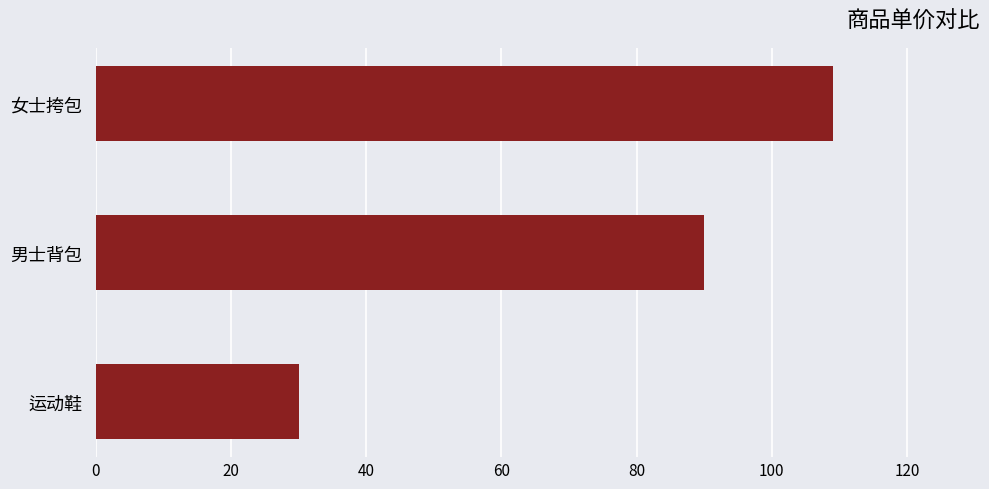

What is the greatest value displayed?

109